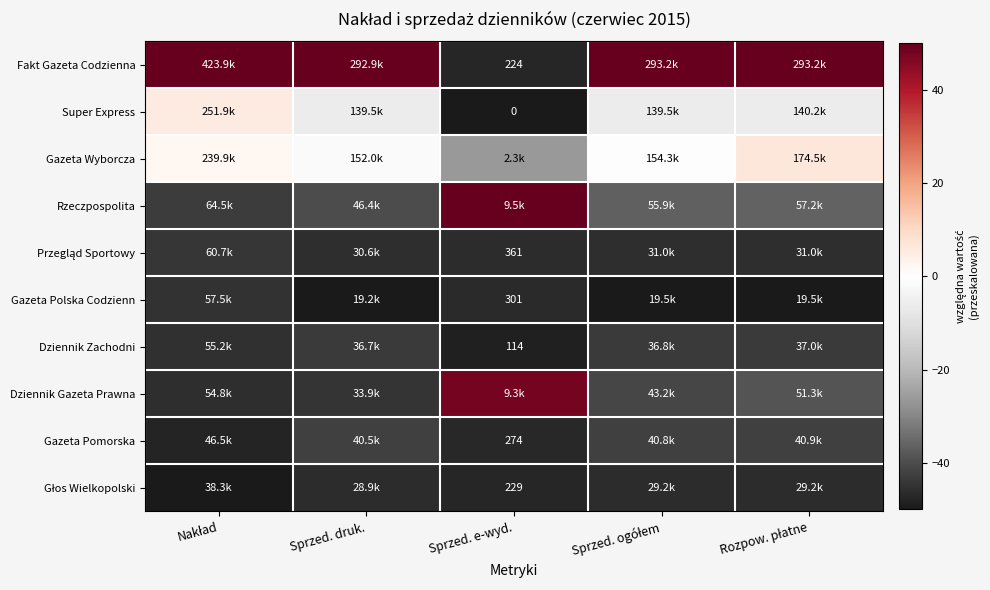

Is the value of Przegląd Sportowy at Rozpow. płatne greater than the value of Dziennik Gazeta Prawna at Sprzed. druk.?

No